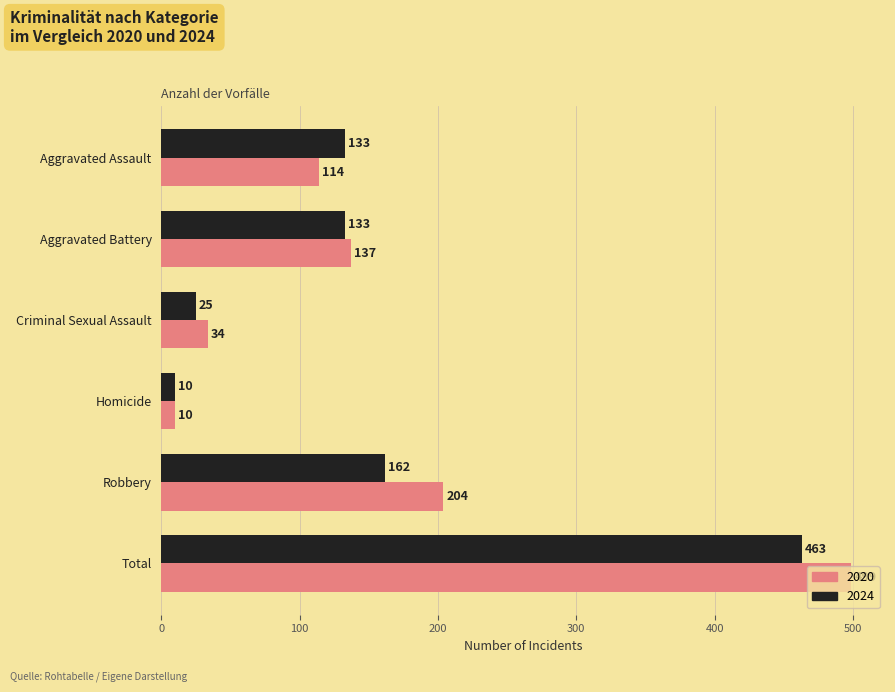

At which category is the sum across all series the highest?

Total